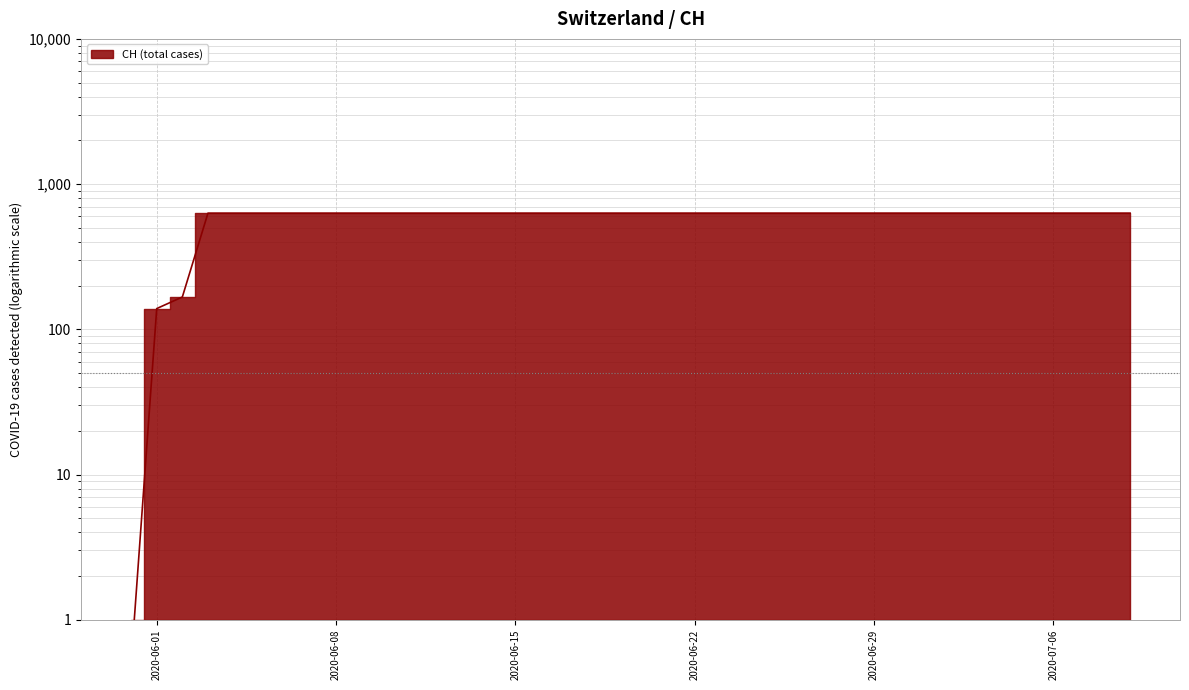

What is the difference between the maximum and minimum values?

630.5